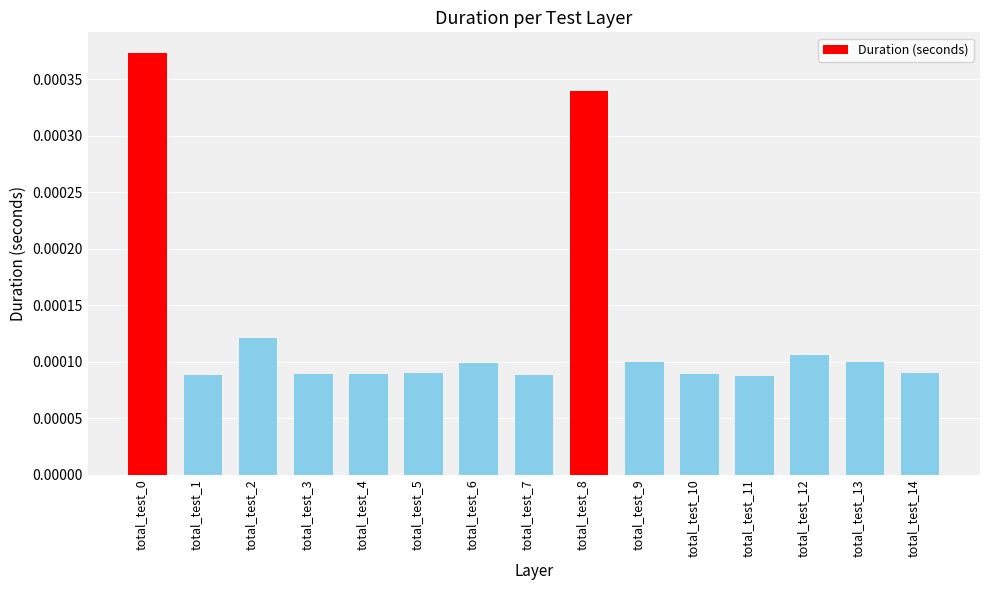

Which has a higher value, total_test_9 or total_test_11?

total_test_9